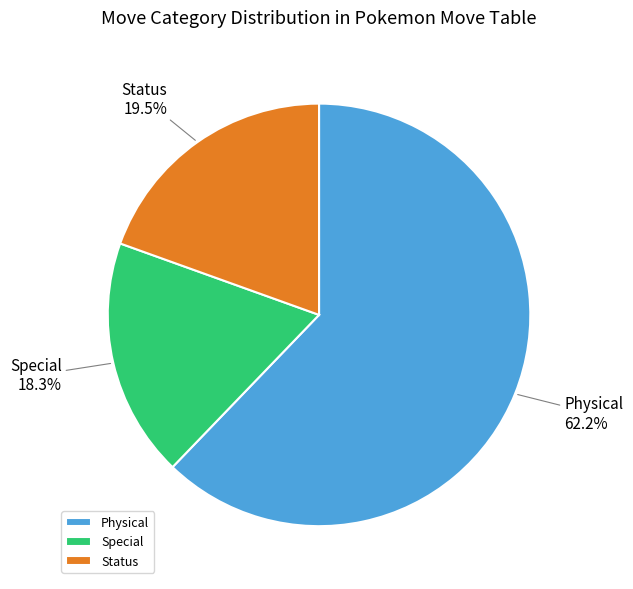

What percentage do Physical and Special together represent?

80.5%